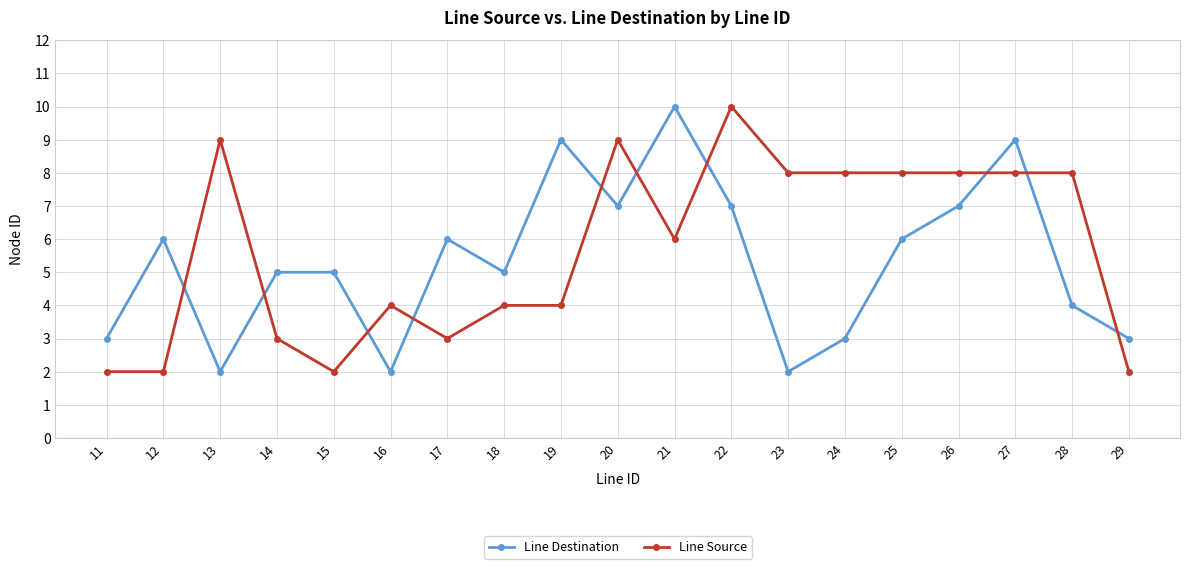

Rank the series at 17 from highest to lowest value.

Line Destination, Line Source